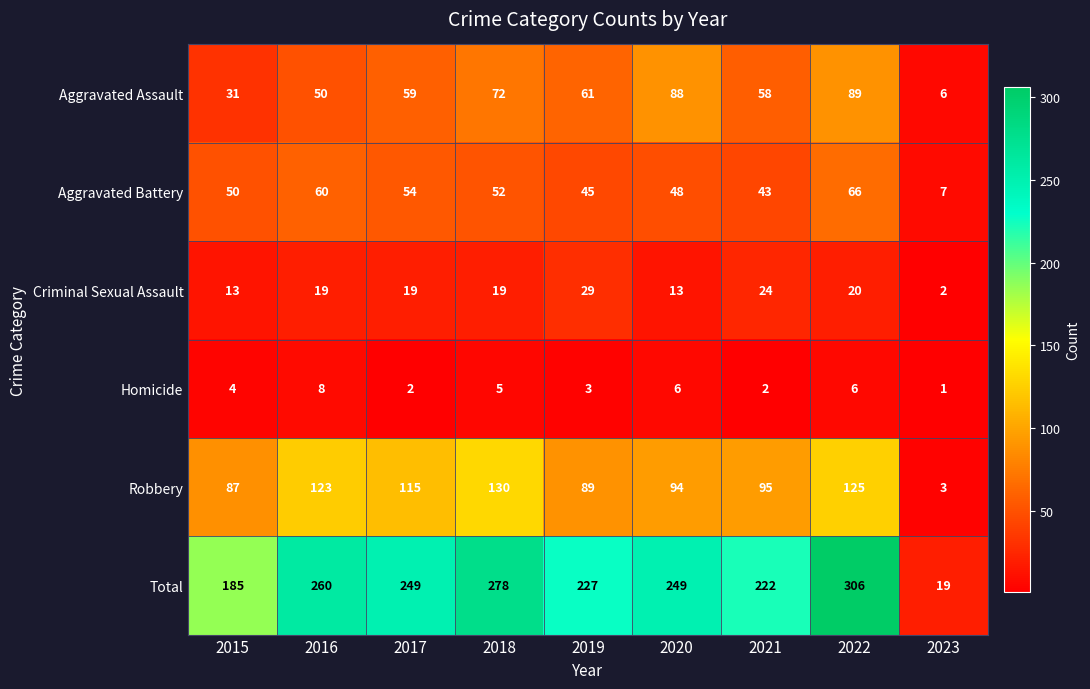

Read the Aggravated Assault value at 2020.

88